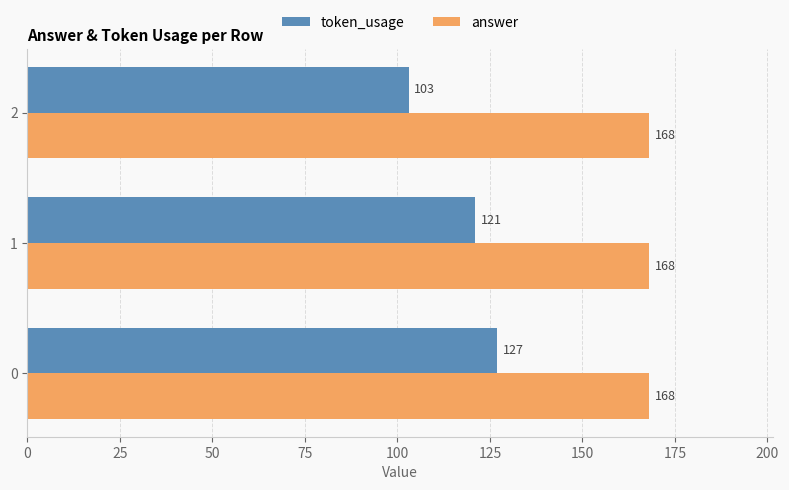

What are all the series names shown in the legend?

token_usage, answer